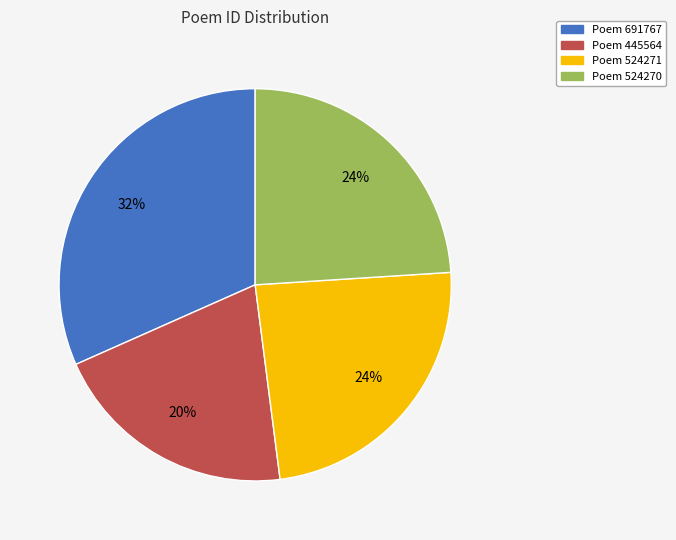

Is it true that Poem 445564 is 9% of the pie?

False